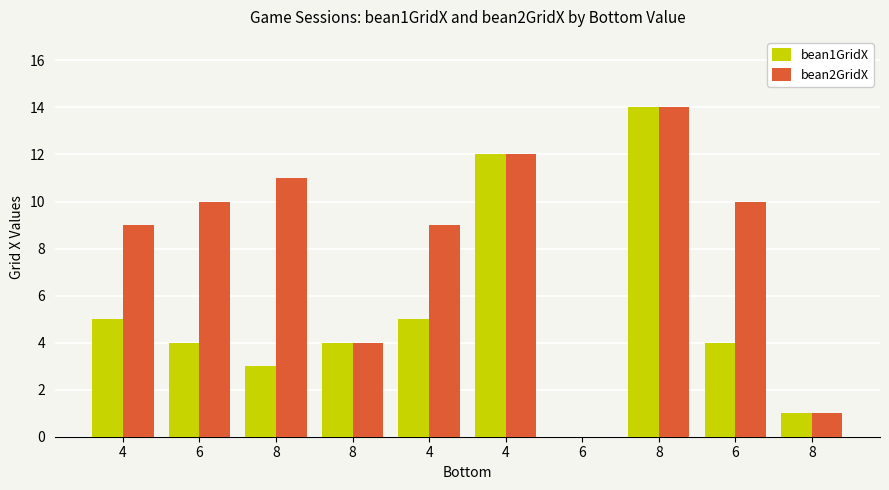

What is the value of the bean1GridX bar at the 1st from the left?

5